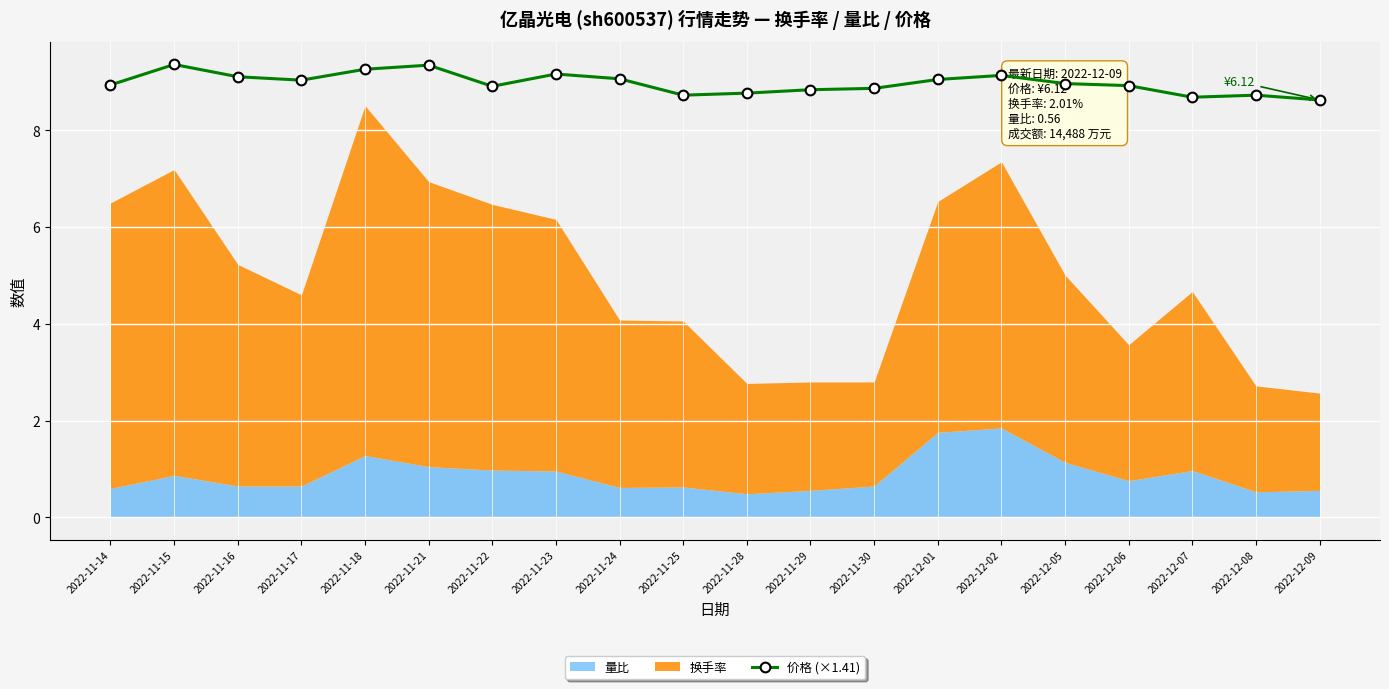

What position from the left is 2022-11-17?

4